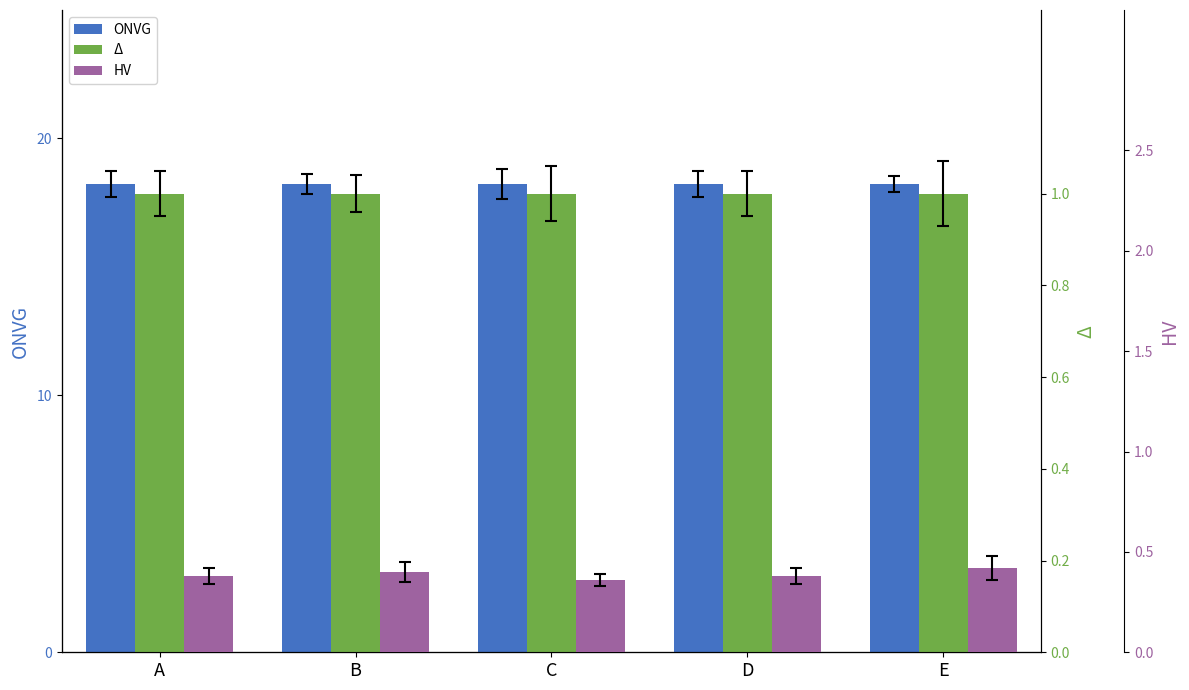

What are all the series names shown in the legend?

ONVG, Δ, HV